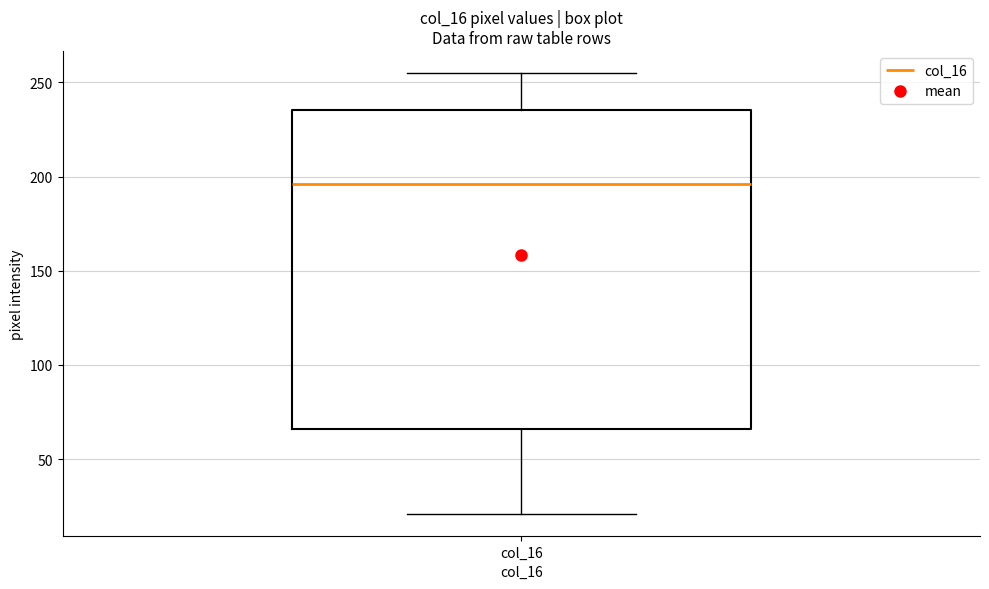

Transcribe this box plot: give where the median line is, the range the box spans, and where the two whiskers end, as read against the y-axis. The values are not printed on the chart, so give them approximately, as read against the axis.

median 195, box 65 to 235, whiskers 20 to 255